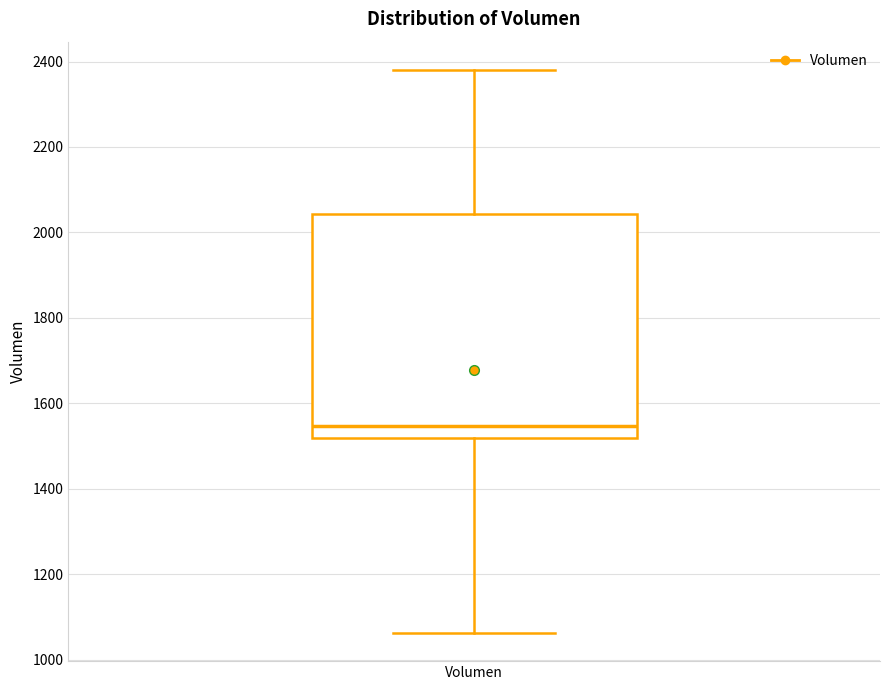

Transcribe this box plot: give where the median line is, the range the box spans, and where the two whiskers end, as read against the y-axis. The values are not printed on the chart, so give them approximately, as read against the axis.

median 1540, box 1520 to 2040, whiskers 1060 to 2380